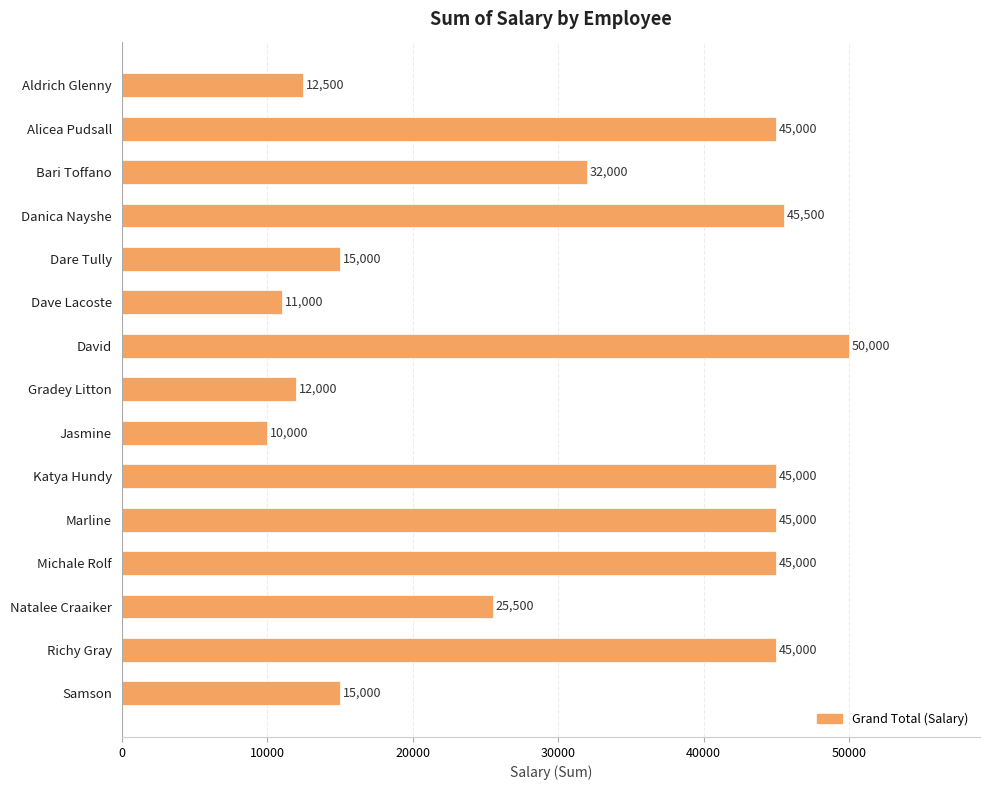

What position from the top is Samson?

15